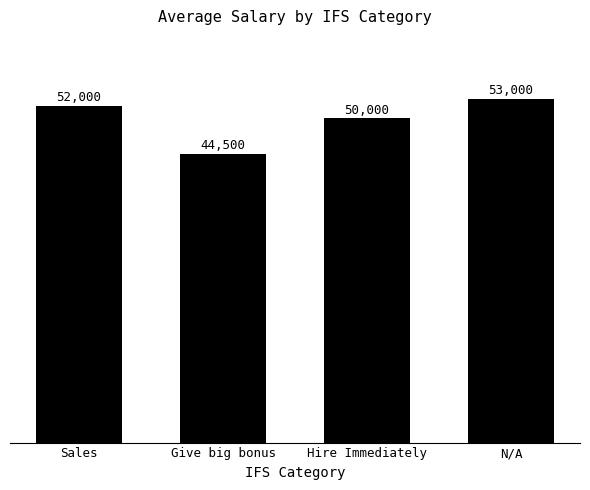

Rank the categories by value from lowest to highest.

Give big bonus, Hire Immediately, Sales, N/A